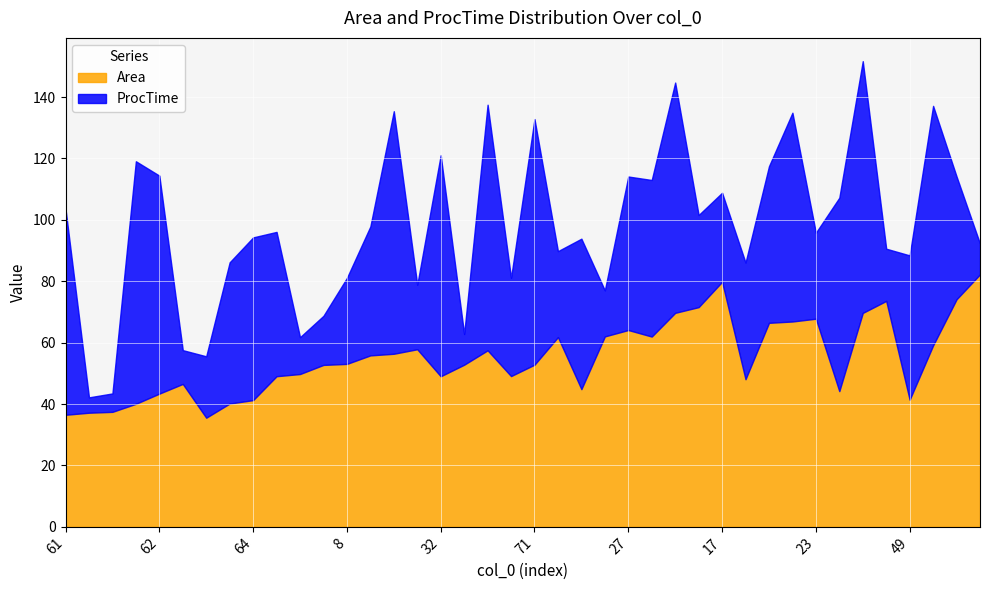

Rank the series at 73 from highest to lowest value.

ProcTime, Area